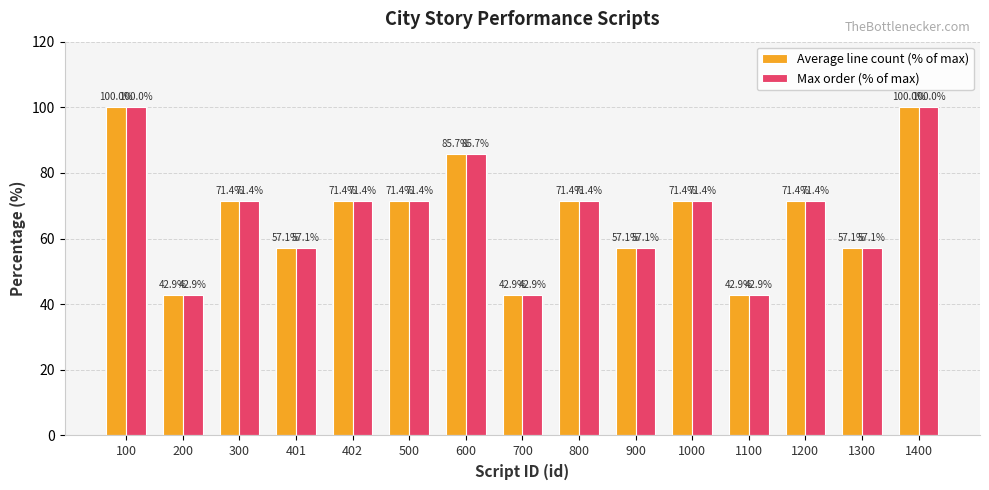

Reading left to right, transcribe all the data shown in this chart.

Average line count (% of max): 100=100.0	200=42.9	300=71.4	401=57.1	402=71.4	500=71.4	600=85.7	700=42.9	800=71.4	900=57.1	1000=71.4	1100=42.9	1200=71.4	1300=57.1	1400=100.0
Max order (% of max): 100=100.0	200=42.9	300=71.4	401=57.1	402=71.4	500=71.4	600=85.7	700=42.9	800=71.4	900=57.1	1000=71.4	1100=42.9	1200=71.4	1300=57.1	1400=100.0